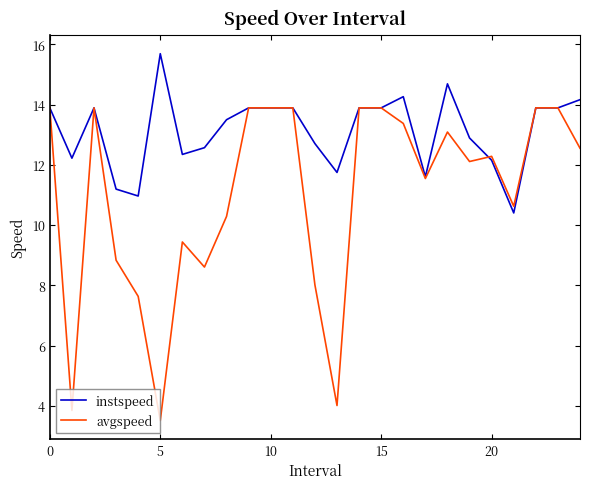

List the series in order of their peak value, lowest first.

avgspeed, instspeed